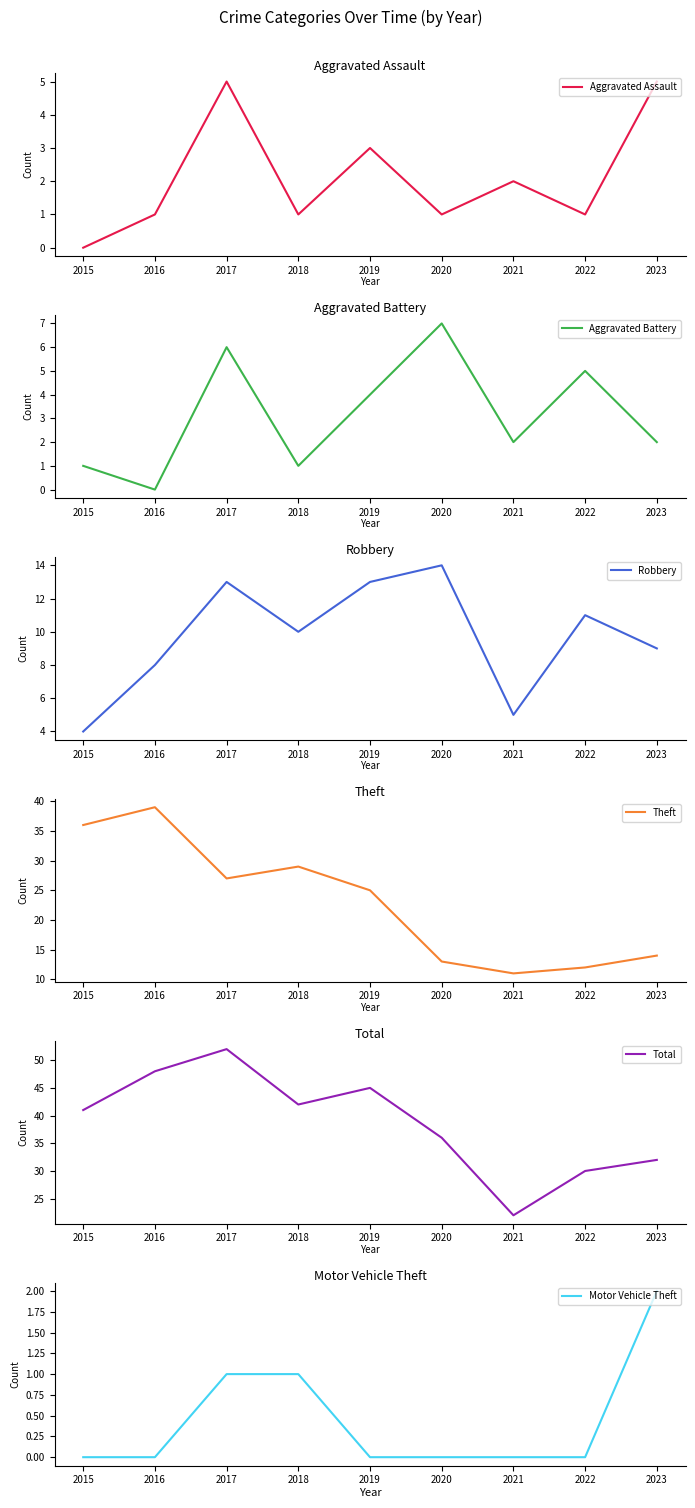

How many interior local peaks does the Theft series have?

2